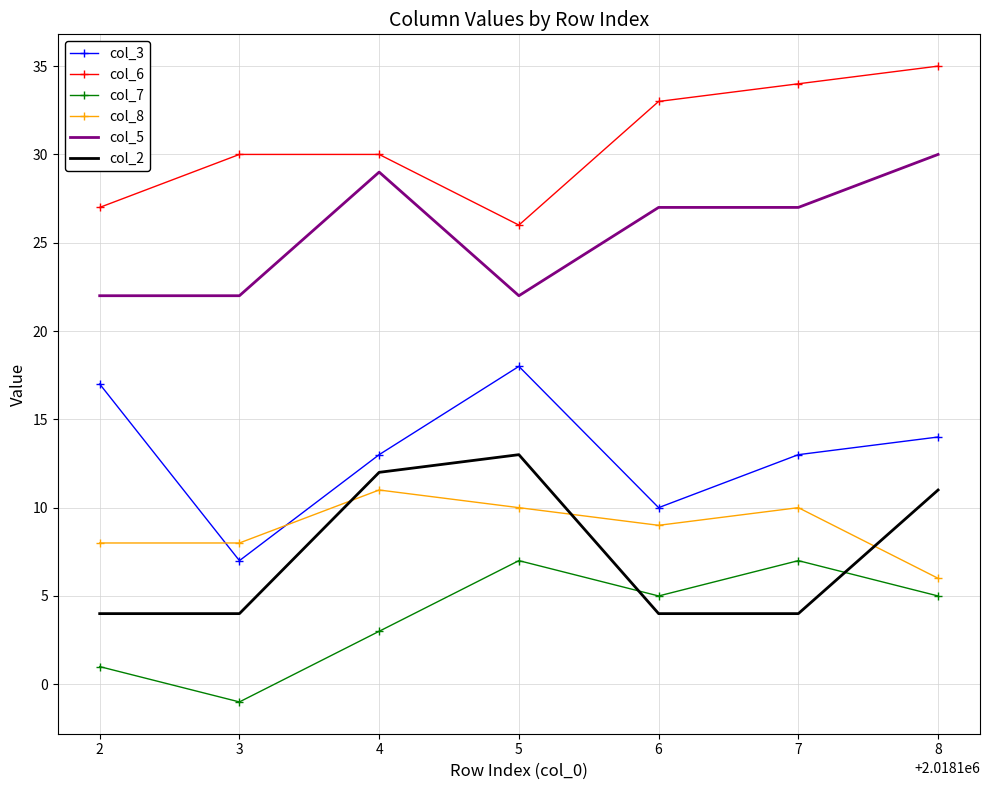

What is the spread (max minus min) of values at 7?

30